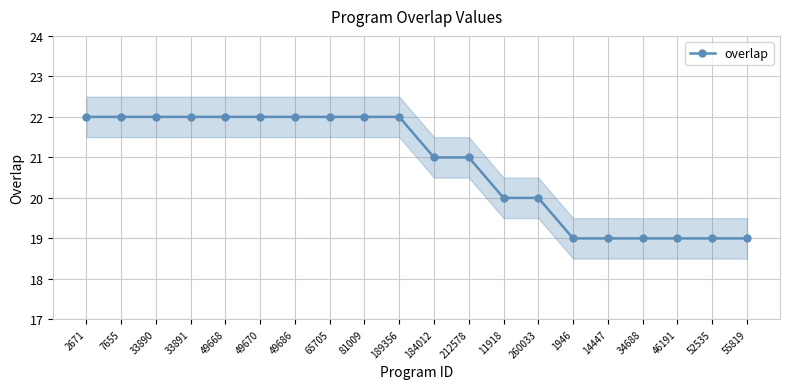

What is the maximum value shown in the chart?

22